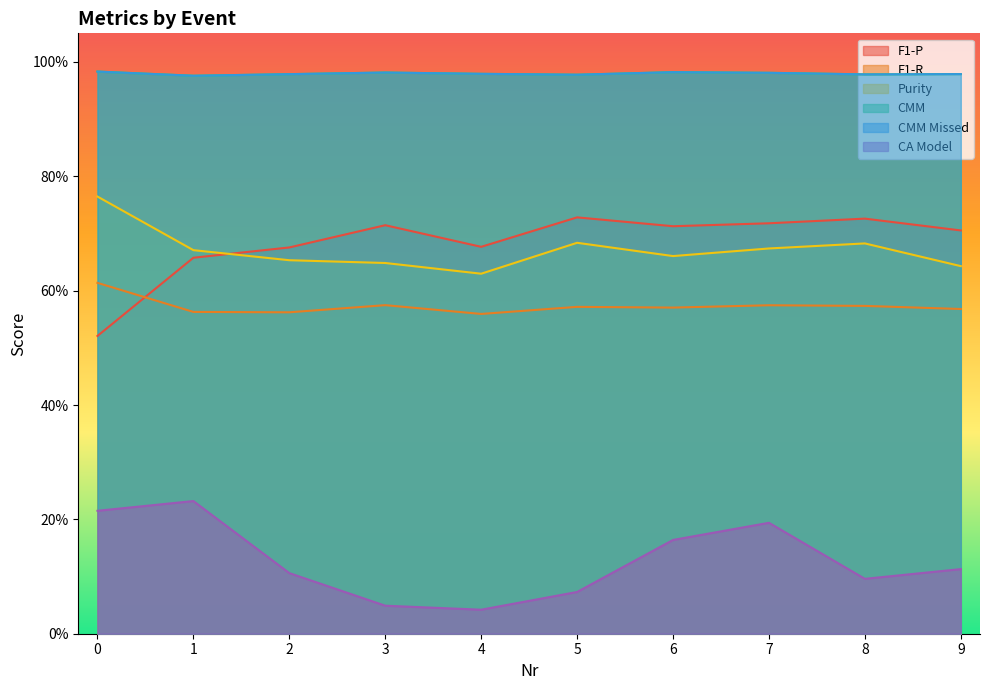

Reading left to right, what are all the values shown in this chart?

F1-P: 0.5	0.7	0.7	0.7	0.7	0.7	0.7	0.7	0.7	0.7
F1-R: 0.6	0.6	0.6	0.6	0.6	0.6	0.6	0.6	0.6	0.6
Purity: 0.8	0.7	0.7	0.6	0.6	0.7	0.7	0.7	0.7	0.6
CMM: 1.0	1.0	1.0	1.0	1.0	1.0	1.0	1.0	1.0	1.0
CMM Missed: 1.0	1.0	1.0	1.0	1.0	1.0	1.0	1.0	1.0	1.0
CA Model: 0.2	0.2	0.1	0.0	0.0	0.1	0.2	0.2	0.1	0.1